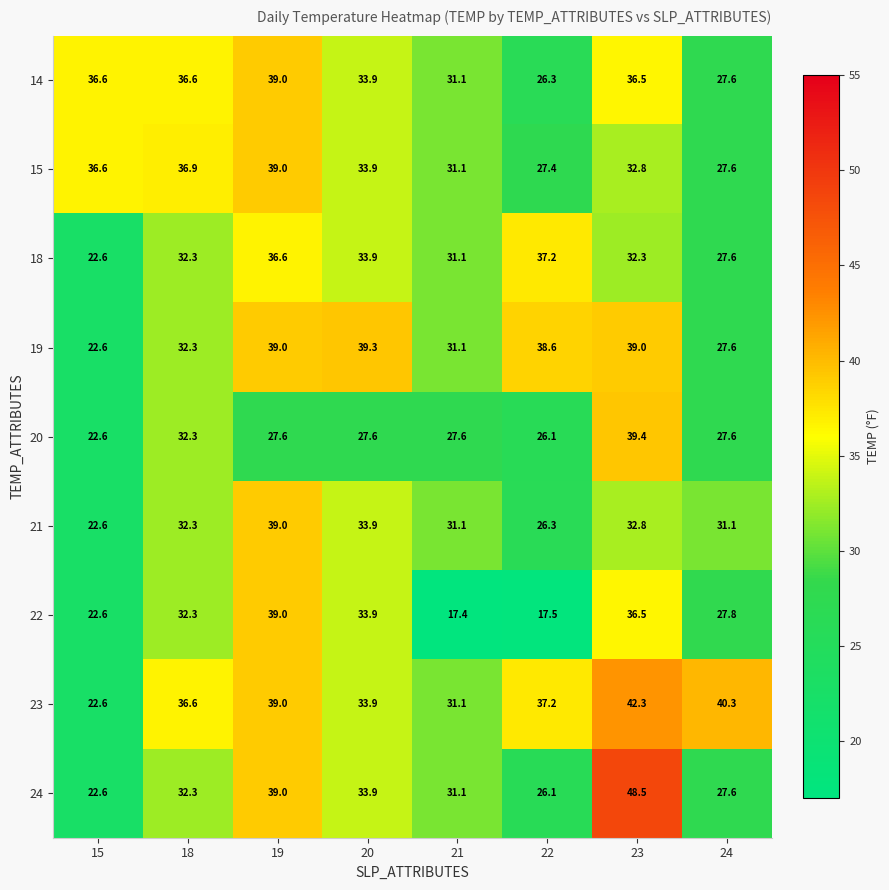

What is the smallest value displayed?

17.4